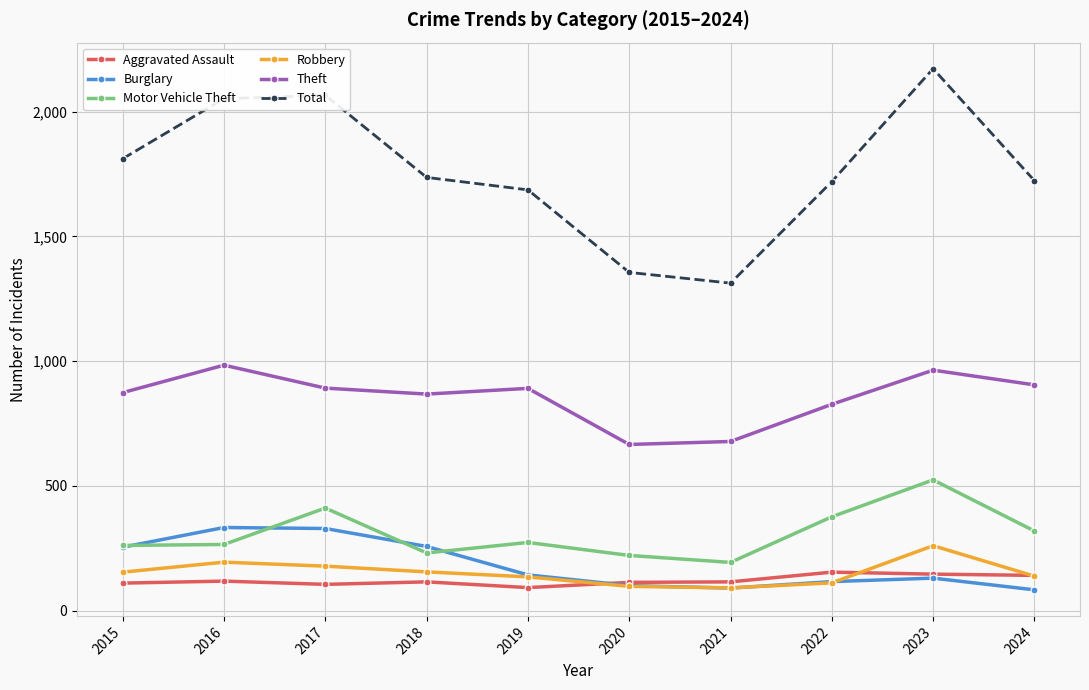

True or false: Theft and Motor Vehicle Theft intersect in this chart.

False